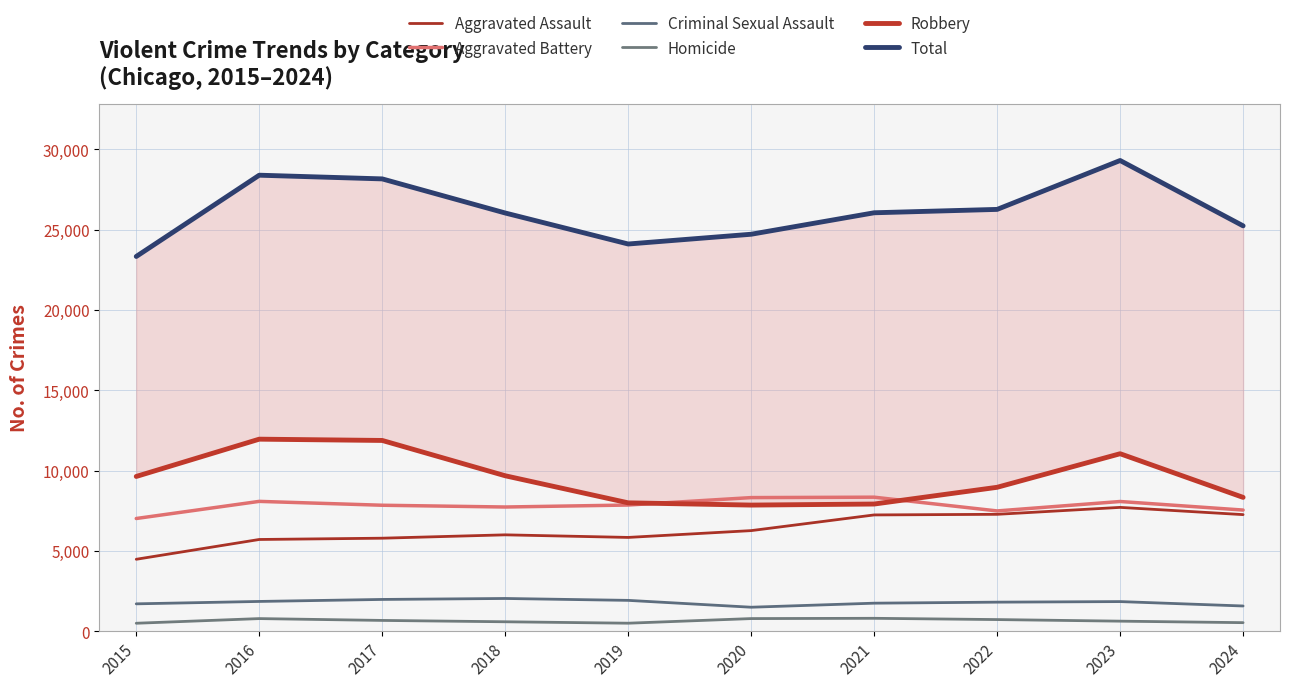

How many values in the Total series are below 26059?

5